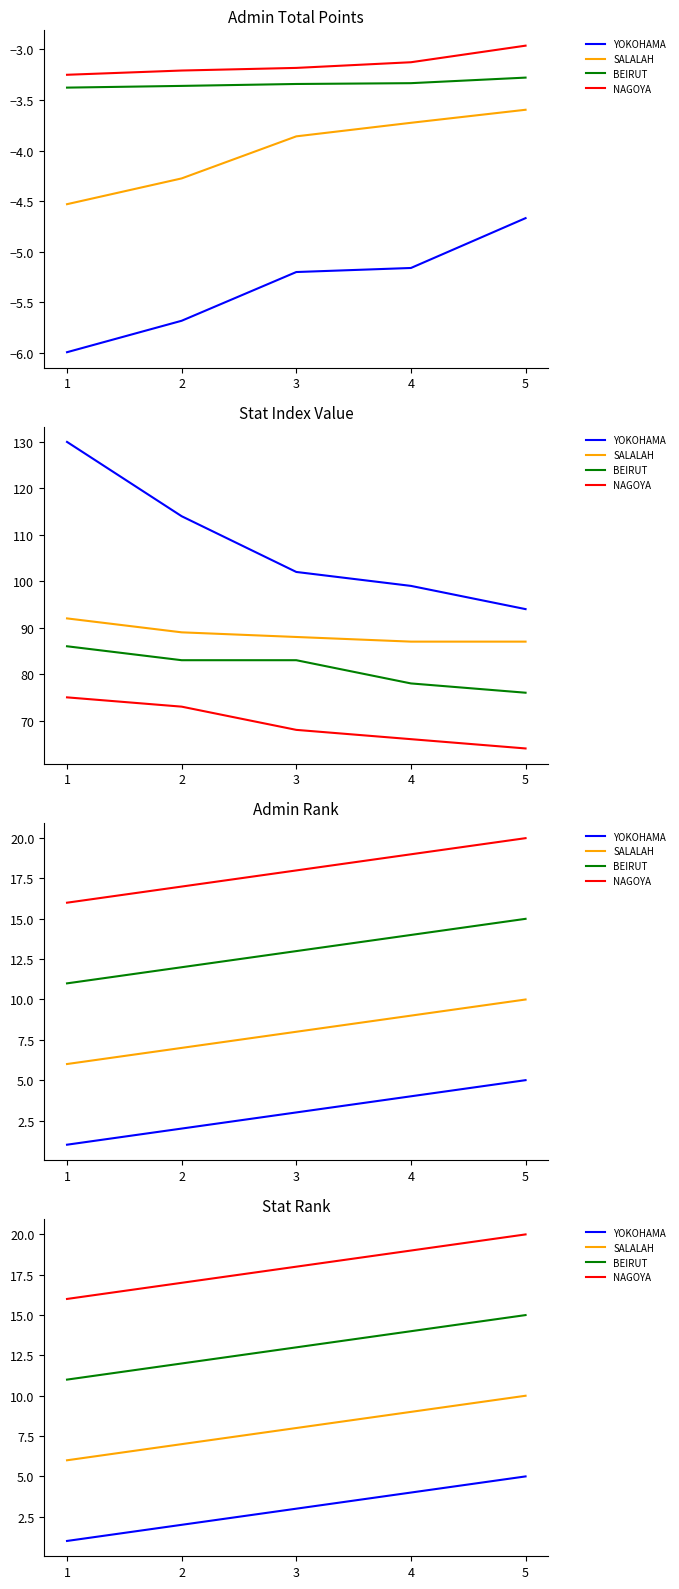

How many YOKOHAMA values are between 2 and 4?

3